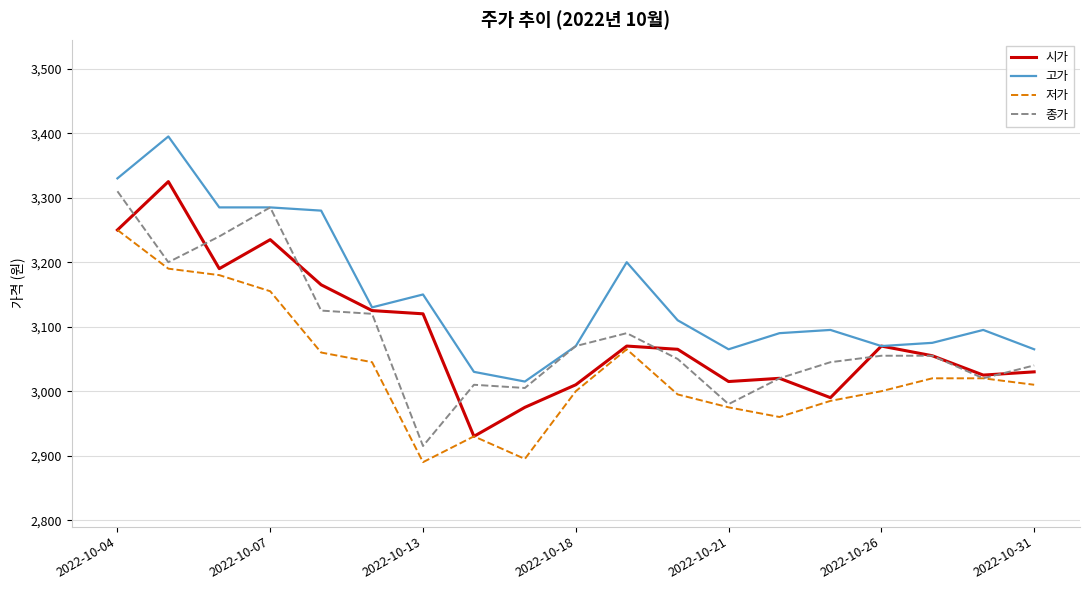

What is the minimum value for 고가?

3015